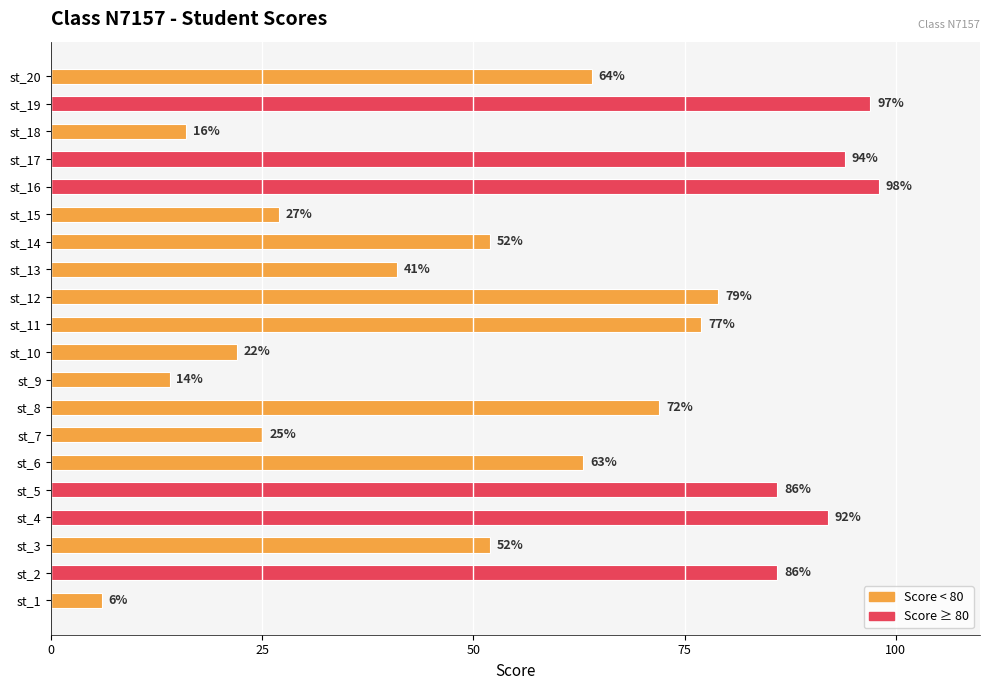

The value at st_16 is 98. True or false?

True